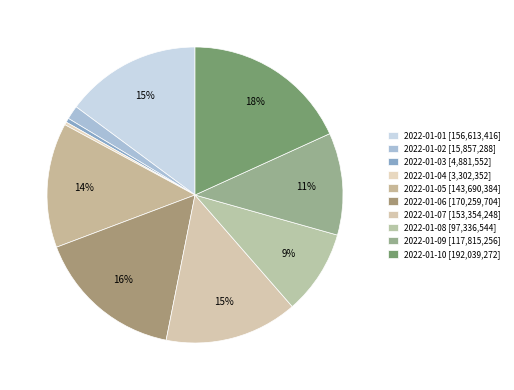

Which slice is the largest?

2022-01-10